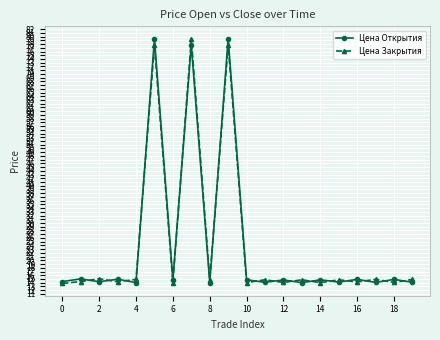

True or false: Цена Закрытия has more than 1 points higher than both neighbors.

True